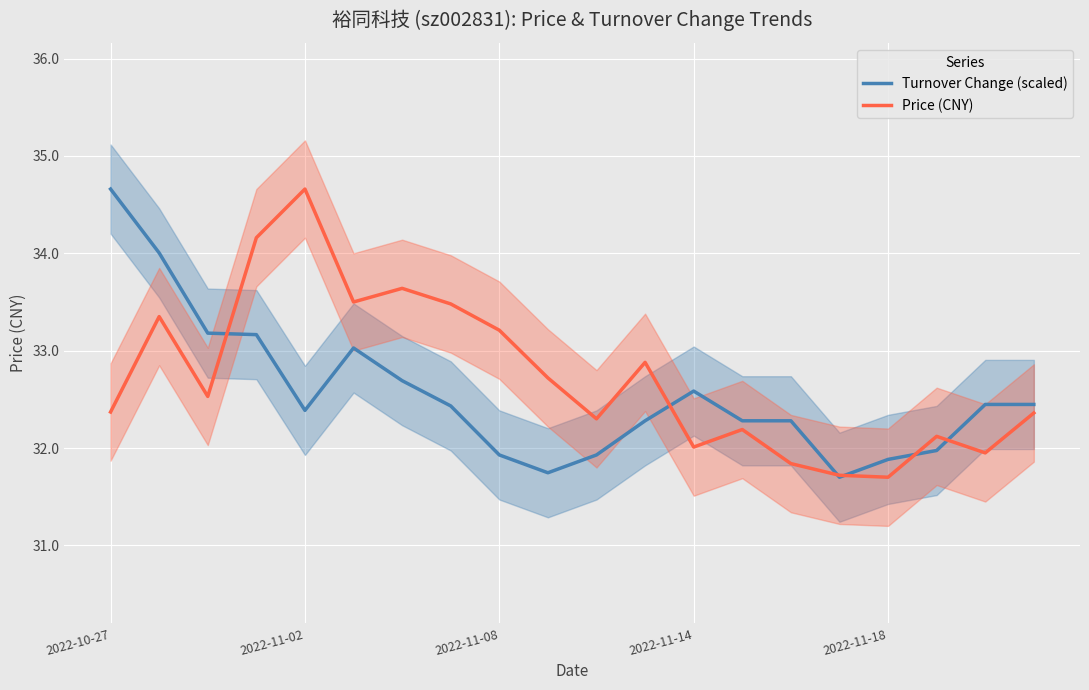

Is the value of Turnover Change (scaled) at 2022-11-18 greater than the value of Price (CNY) at 2022-10-27?

No